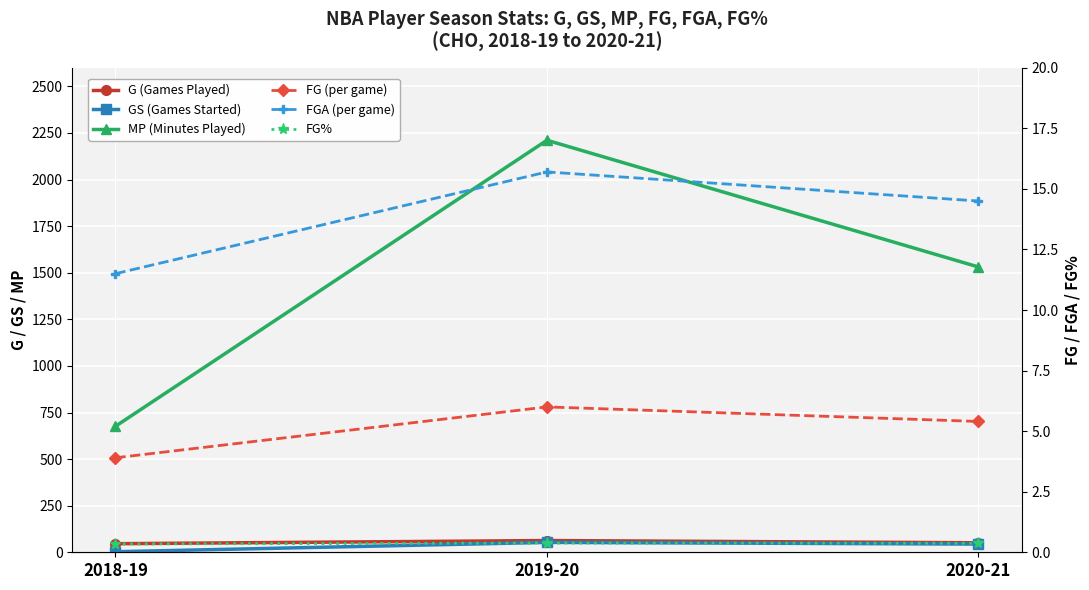

What is the difference between the G (Games Played) values at 2020-21 and 2018-19?

5.0